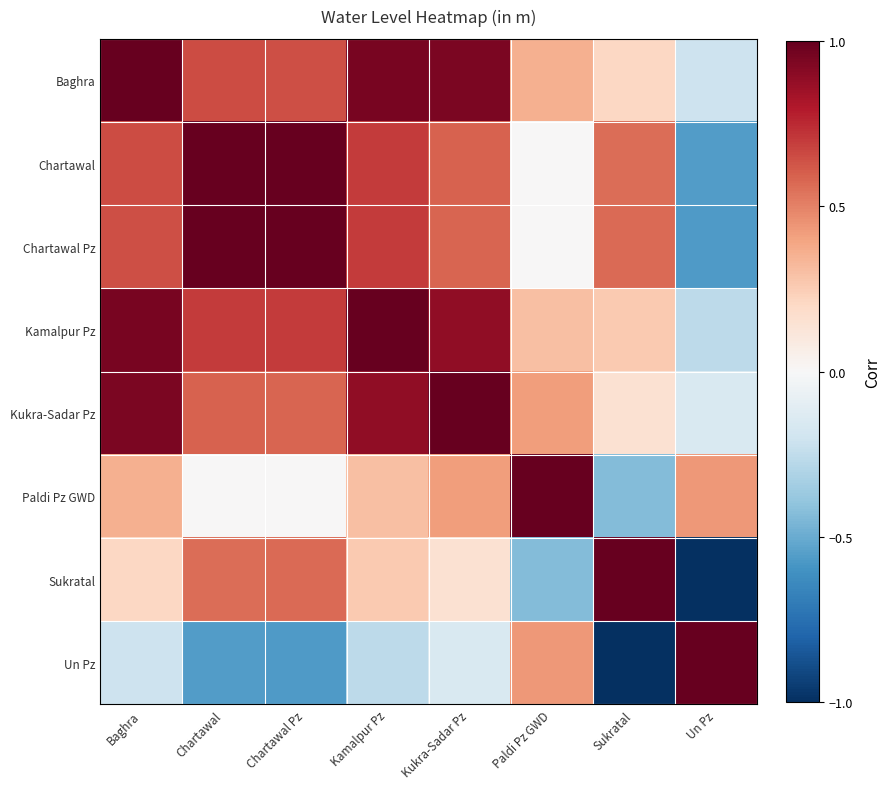

At which category is the sum across all series the highest?

Baghra